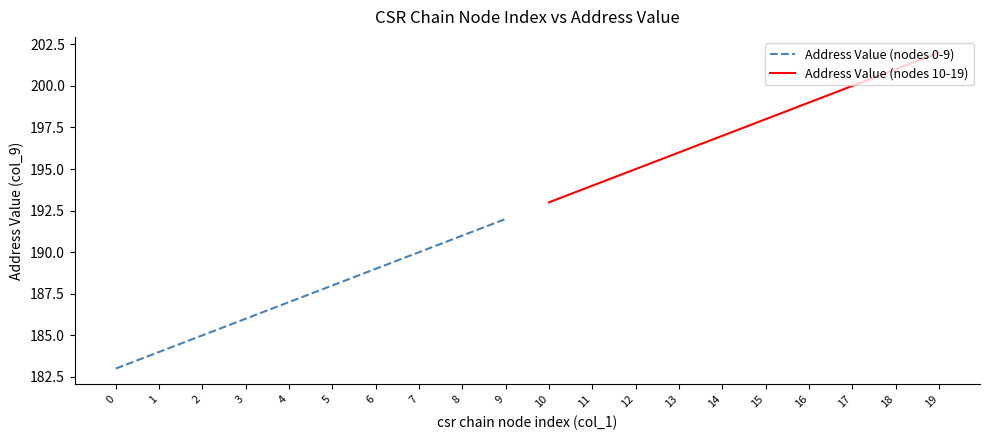

Which series has the largest total across all categories?

Address Value (nodes 10-19)